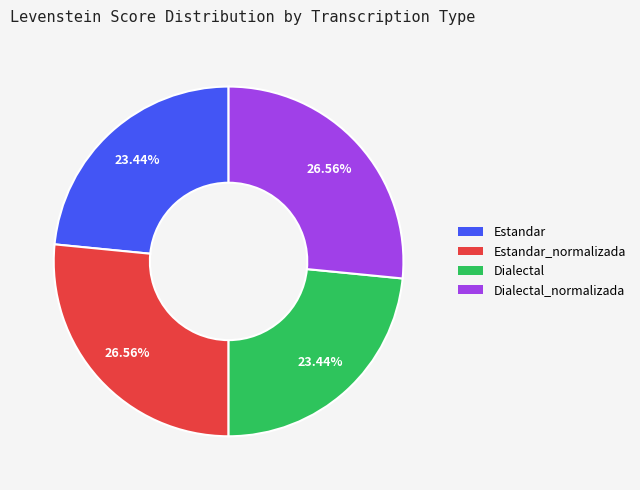

True or false: Estandar_normalizada accounts for 27% of the total.

True